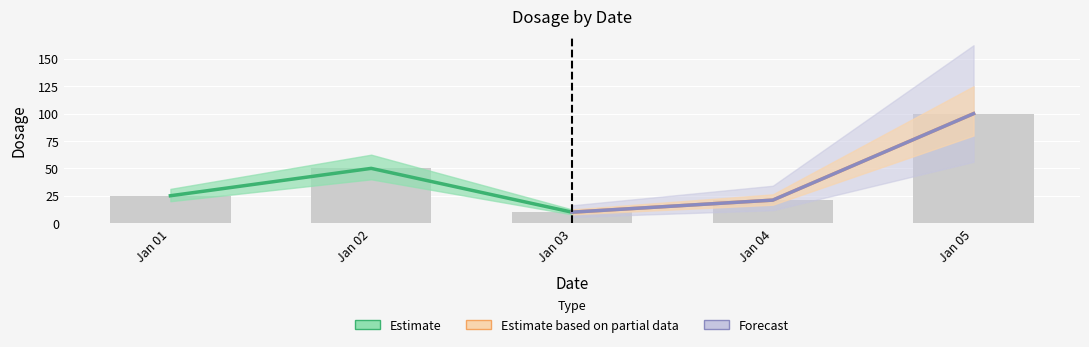

Which series has the widest spread of values?

Estimate based on partial data